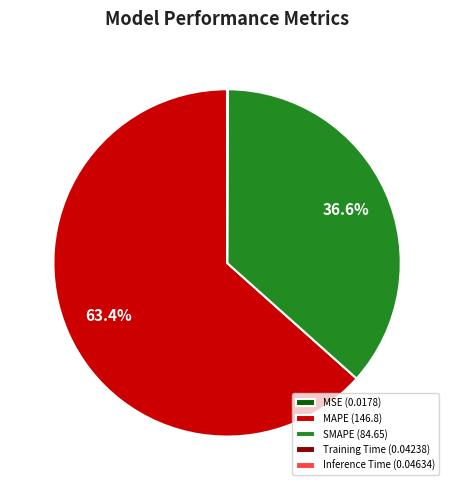

Does MAPE (146.8) represent more than half of the total?

Yes